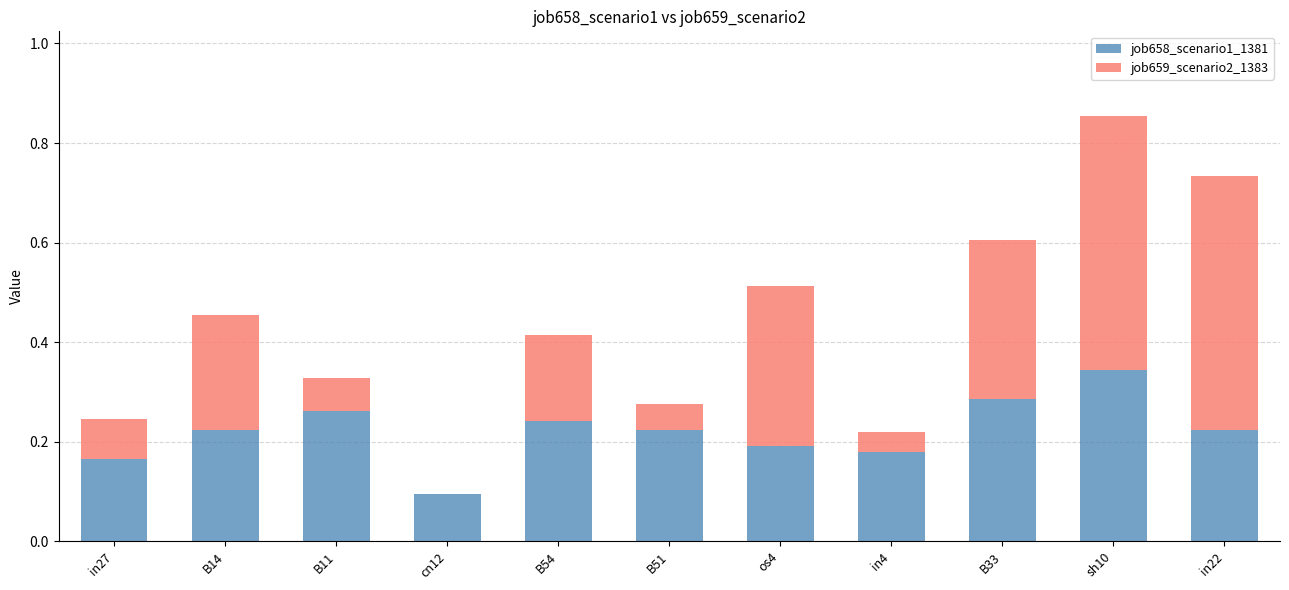

At which category is the sum across all series the highest?

sh10